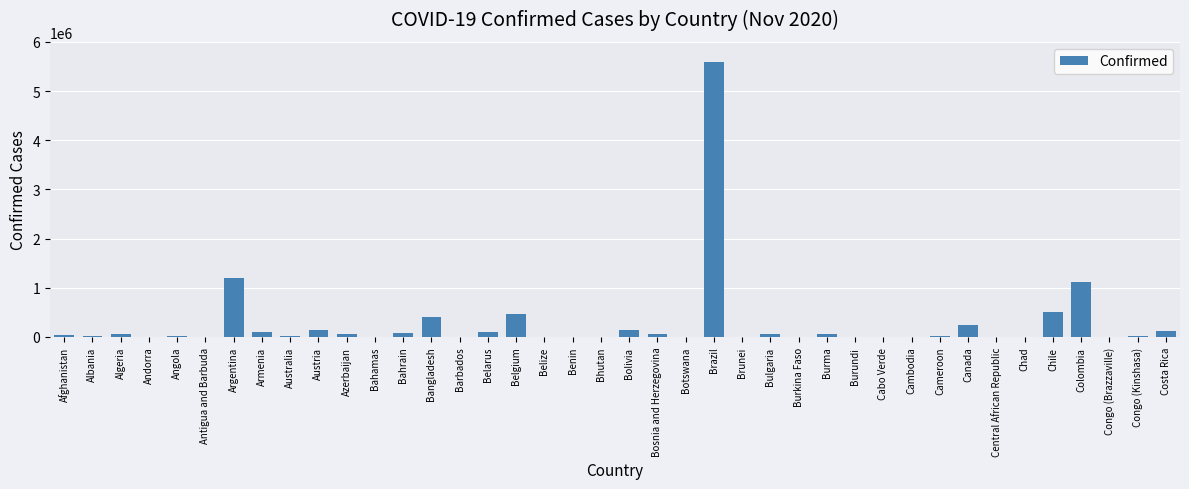

What is the maximum value shown in the chart?

5590025